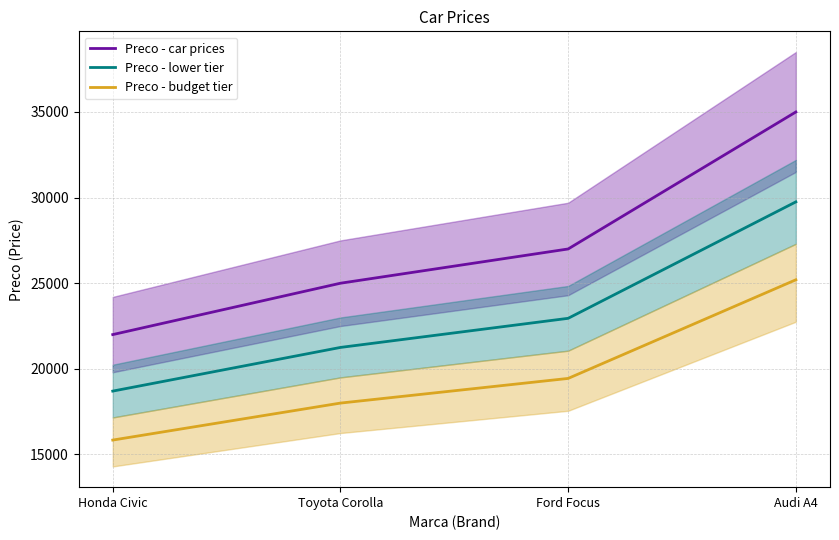

What is the approximate value of Preco - lower tier at Honda Civic?

18700